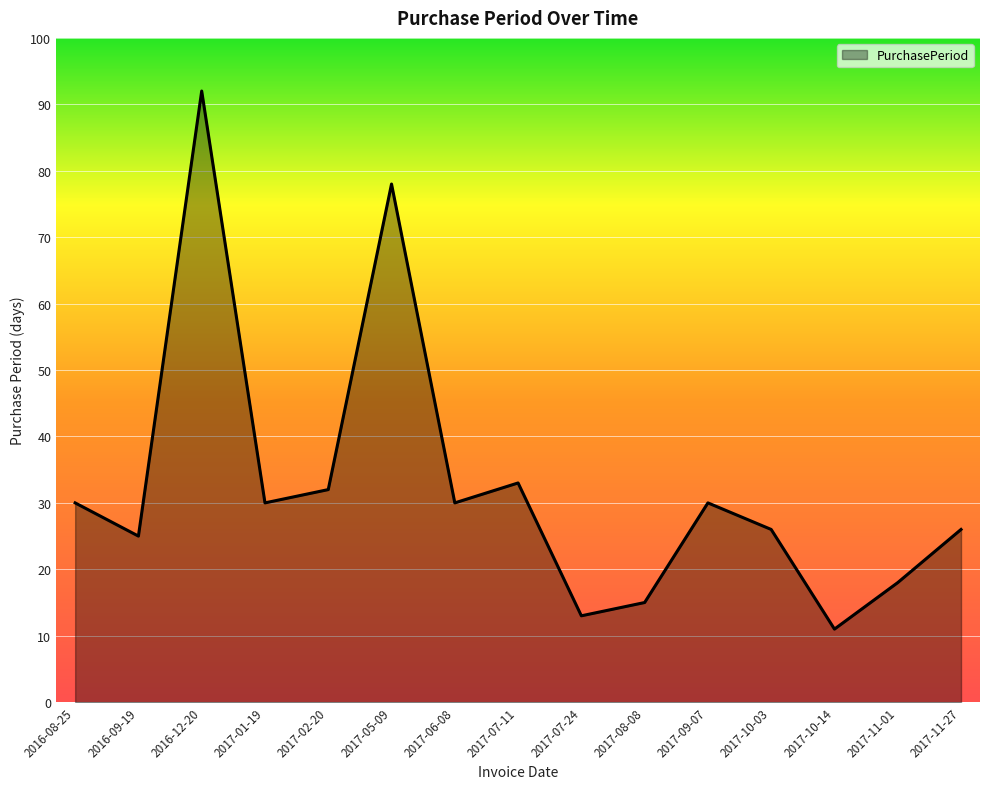

What is the average value?

33